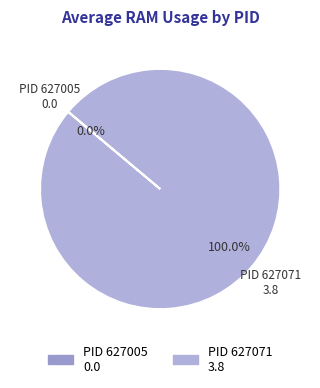

Which category has the smallest portion of the pie?

627005